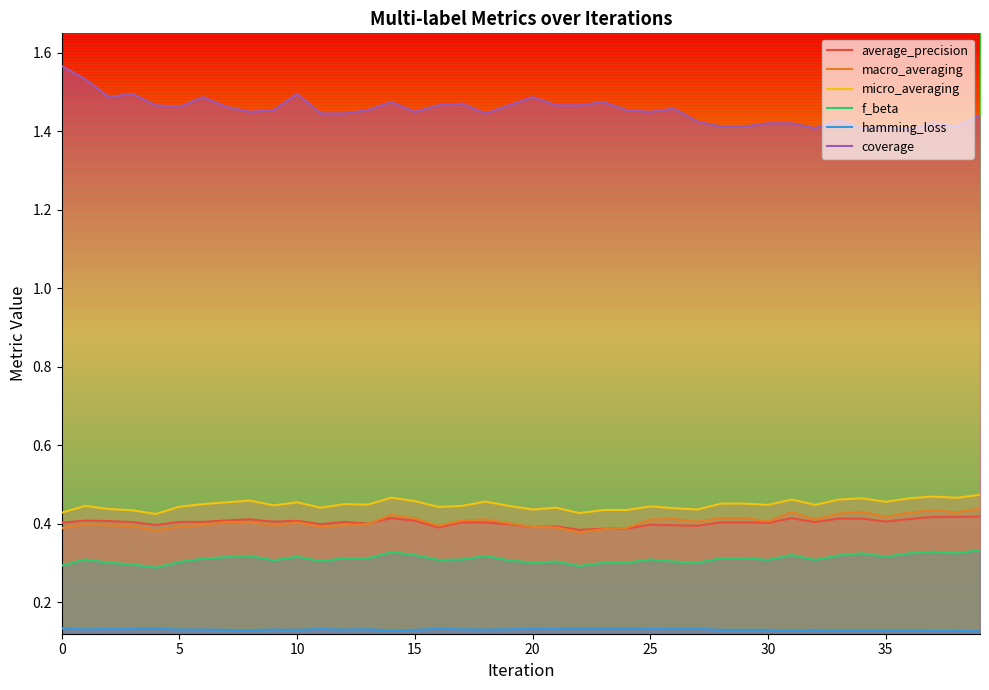

Reading left to right, extract all data points from this chart.

average_precision: 0.4	0.4	0.4	0.4	0.4	0.4	0.4	0.4	0.4	0.4	0.4	0.4	0.4	0.4	0.4	0.4	0.4	0.4	0.4	0.4	0.4	0.4	0.4	0.4	0.4	0.4	0.4	0.4	0.4	0.4	0.4	0.4	0.4	0.4	0.4	0.4	0.4	0.4	0.4	0.4
macro_averaging: 0.4	0.4	0.4	0.4	0.4	0.4	0.4	0.4	0.4	0.4	0.4	0.4	0.4	0.4	0.4	0.4	0.4	0.4	0.4	0.4	0.4	0.4	0.4	0.4	0.4	0.4	0.4	0.4	0.4	0.4	0.4	0.4	0.4	0.4	0.4	0.4	0.4	0.4	0.4	0.4
micro_averaging: 0.4	0.4	0.4	0.4	0.4	0.4	0.5	0.5	0.5	0.4	0.5	0.4	0.5	0.4	0.5	0.5	0.4	0.4	0.5	0.4	0.4	0.4	0.4	0.4	0.4	0.4	0.4	0.4	0.5	0.5	0.4	0.5	0.4	0.5	0.5	0.5	0.5	0.5	0.5	0.5
f_beta: 0.3	0.3	0.3	0.3	0.3	0.3	0.3	0.3	0.3	0.3	0.3	0.3	0.3	0.3	0.3	0.3	0.3	0.3	0.3	0.3	0.3	0.3	0.3	0.3	0.3	0.3	0.3	0.3	0.3	0.3	0.3	0.3	0.3	0.3	0.3	0.3	0.3	0.3	0.3	0.3
hamming_loss: 0.1	0.1	0.1	0.1	0.1	0.1	0.1	0.1	0.1	0.1	0.1	0.1	0.1	0.1	0.1	0.1	0.1	0.1	0.1	0.1	0.1	0.1	0.1	0.1	0.1	0.1	0.1	0.1	0.1	0.1	0.1	0.1	0.1	0.1	0.1	0.1	0.1	0.1	0.1	0.1
coverage: 1.6	1.5	1.5	1.5	1.5	1.5	1.5	1.5	1.4	1.5	1.5	1.4	1.4	1.5	1.5	1.4	1.5	1.5	1.4	1.5	1.5	1.5	1.5	1.5	1.5	1.4	1.5	1.4	1.4	1.4	1.4	1.4	1.4	1.4	1.4	1.4	1.4	1.4	1.4	1.4